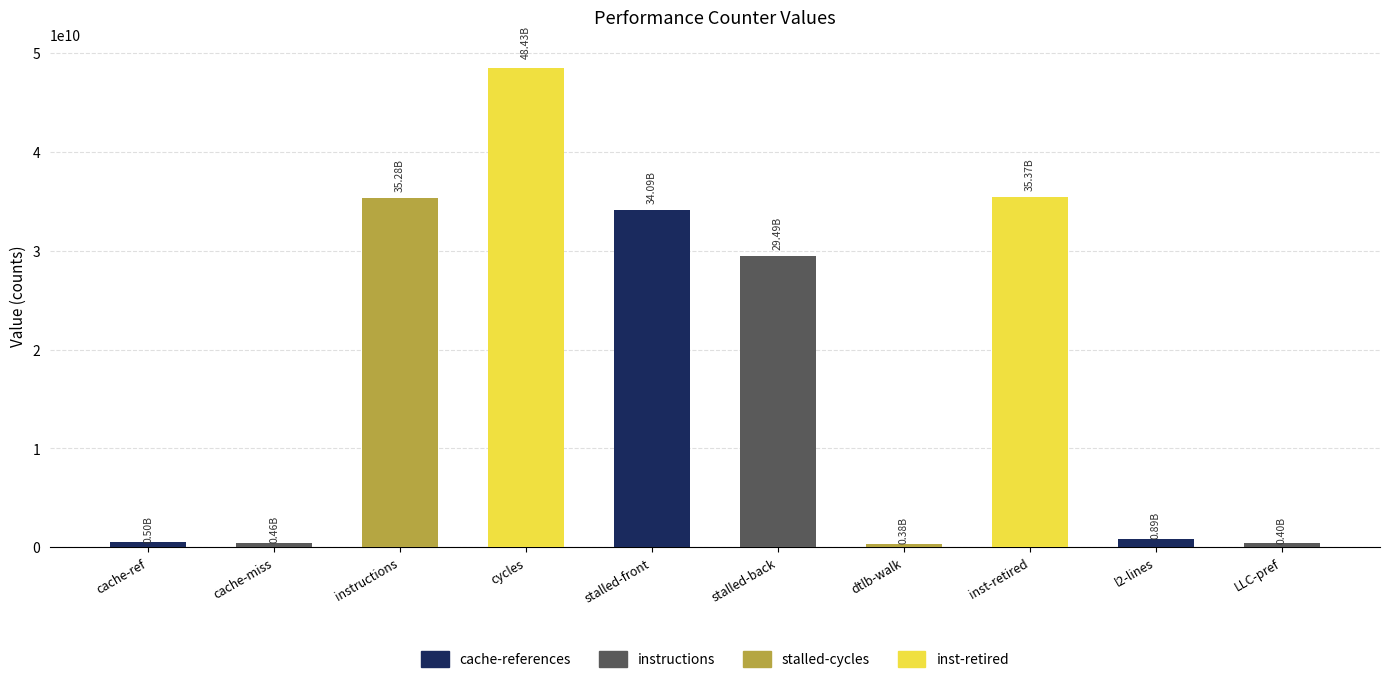

How many data points are less than 29485949655?

5